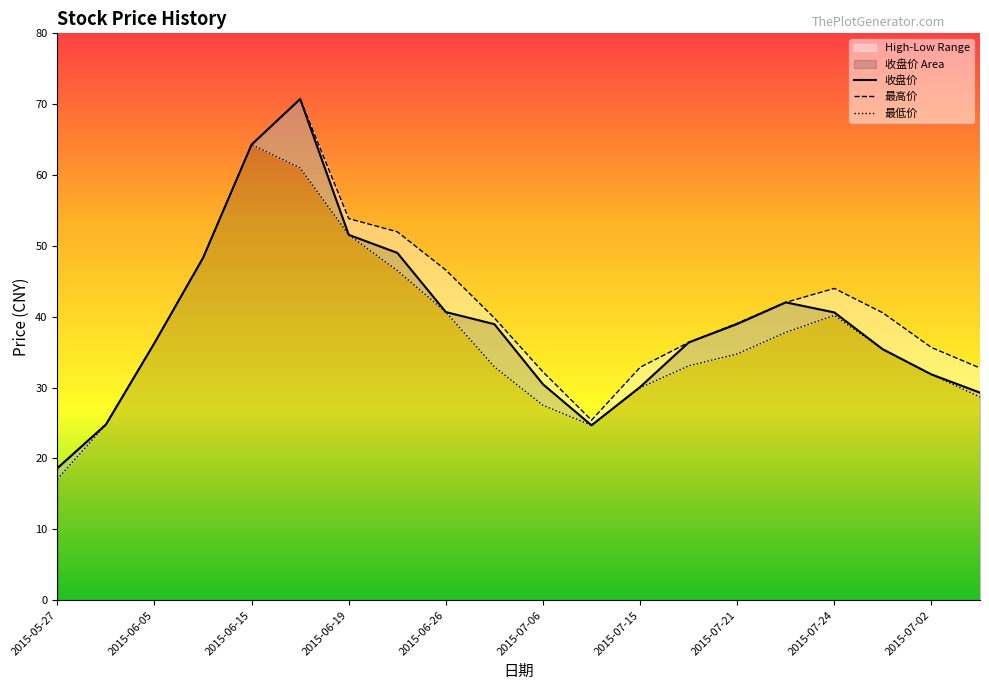

What is the difference between the second highest and minimum values in the 最低价 series?

43.9